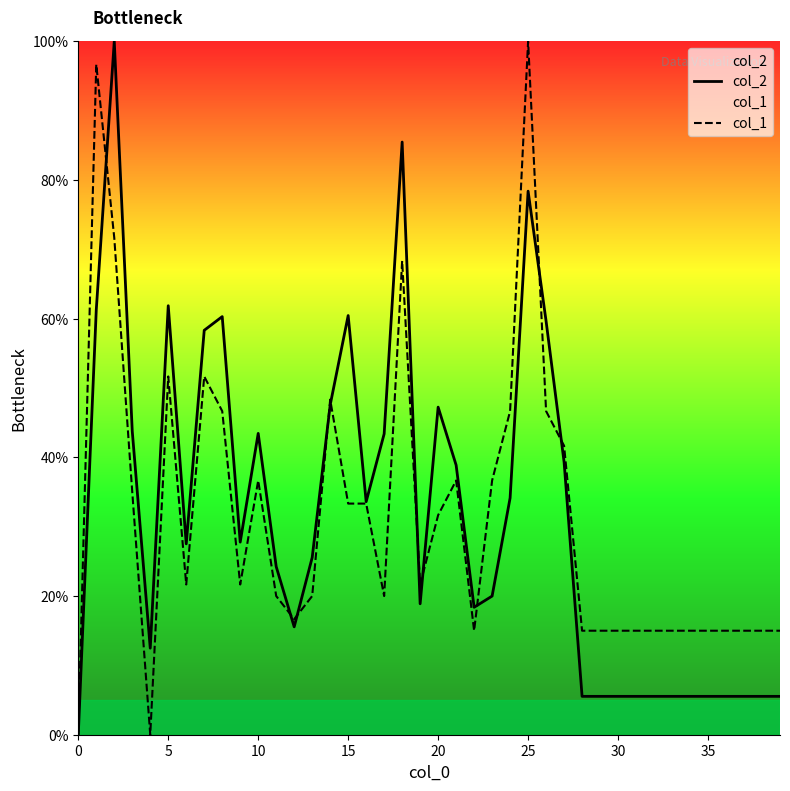

What is the label of the 9th point from the right?

31